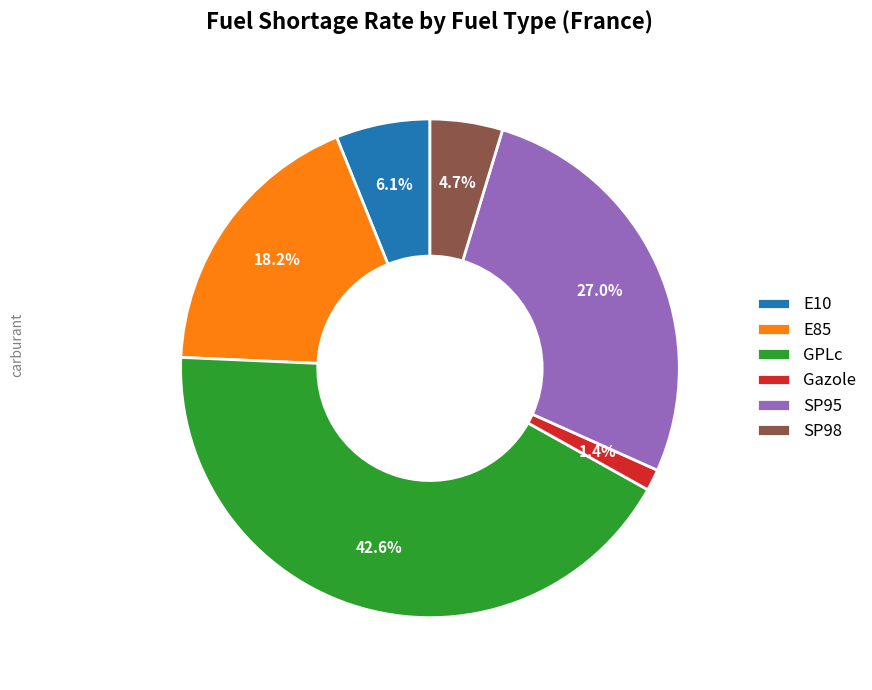

The Gazole slice represents 1% of the pie. True or false?

True